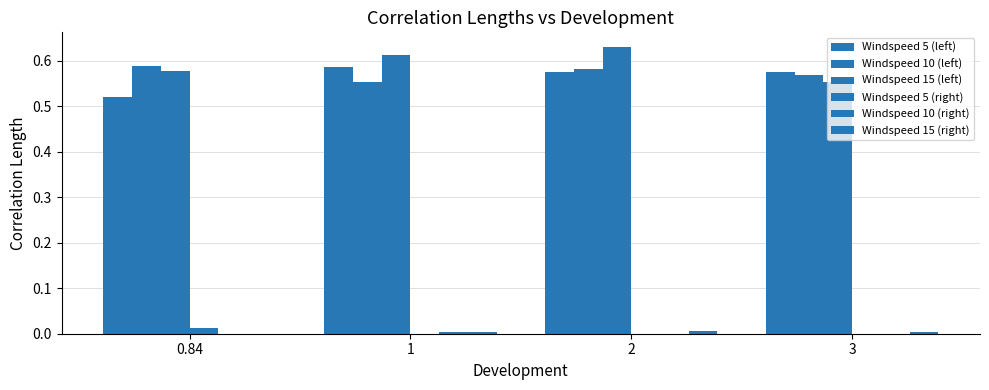

Are the bars grouped side by side (vs. stacked)?

Yes